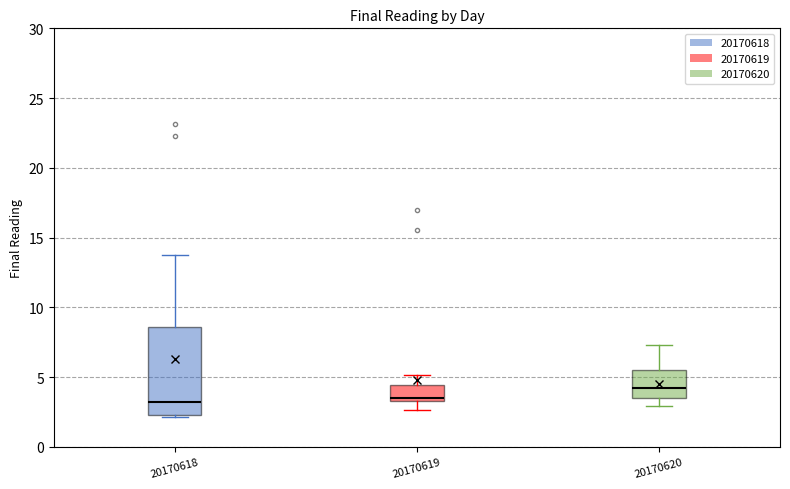

Where is the upper edge of the box at x = 20170618 on the y-axis? The values are not printed on the chart, so give them approximately, as read against the axis.

8.5